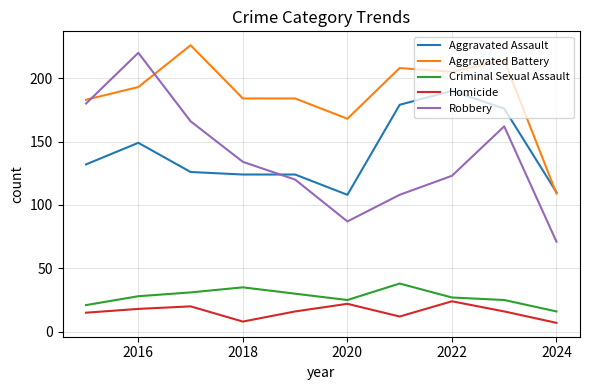

True or false: Aggravated Assault and Homicide cross at least once.

False